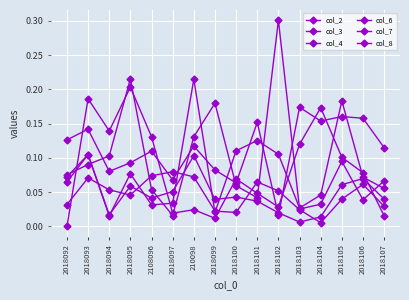

Reading right to left, list all the values displayed in this chart.

col_2: 0.1	0.1	0.2	0.0	0.0	0.1	0.1	0.1	0.0	0.2	0.0	0.0	0.1	0.0	0.1	0.1
col_3: 0.0	0.1	0.0	0.0	0.0	0.1	0.1	0.0	0.0	0.1	0.1	0.1	0.0	0.1	0.1	0.0
col_4: 0.0	0.1	0.1	0.0	0.0	0.0	0.0	0.0	0.0	0.1	0.1	0.0	0.1	0.0	0.1	0.1
col_6: 0.0	0.1	0.1	0.2	0.1	0.0	0.0	0.1	0.0	0.0	0.0	0.1	0.2	0.1	0.2	0.0
col_7: 0.1	0.2	0.2	0.2	0.2	0.0	0.2	0.1	0.1	0.1	0.1	0.1	0.1	0.1	0.1	0.1
col_8: 0.1	0.0	0.1	0.0	0.0	0.3	0.0	0.1	0.2	0.1	0.0	0.1	0.2	0.1	0.1	0.1